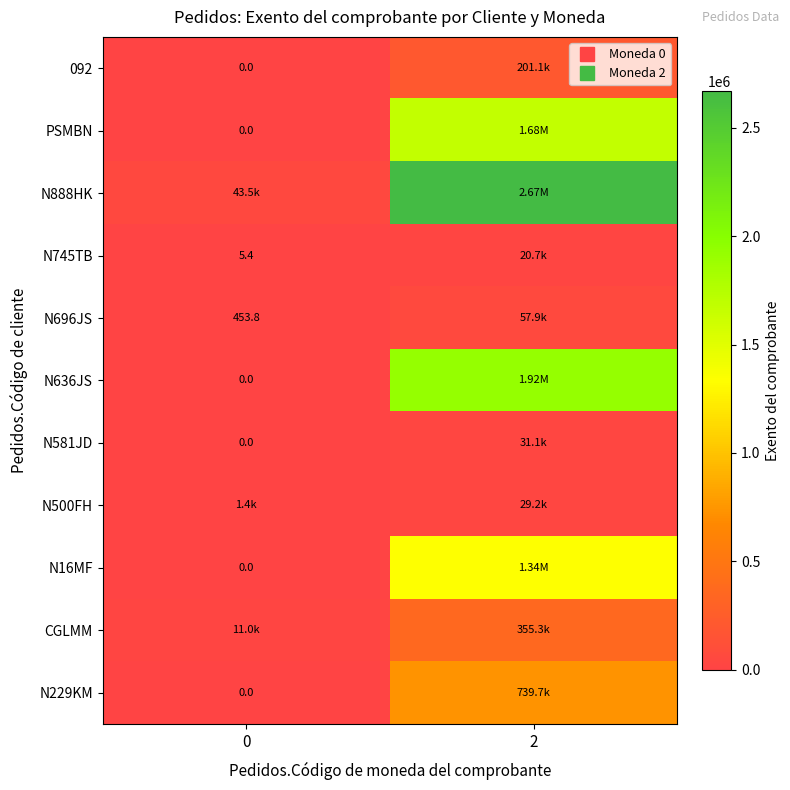

The PSMBN series shows 1676889.6 at 2. True or false?

True